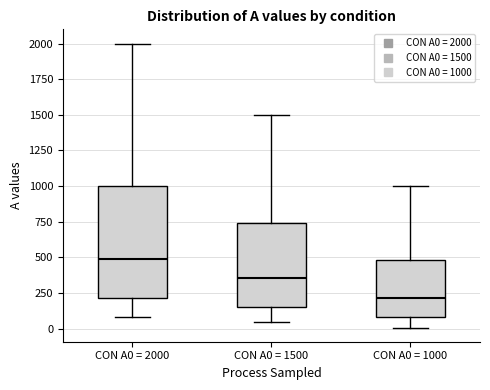

Which box has the highest median line?

CON A0 = 2000